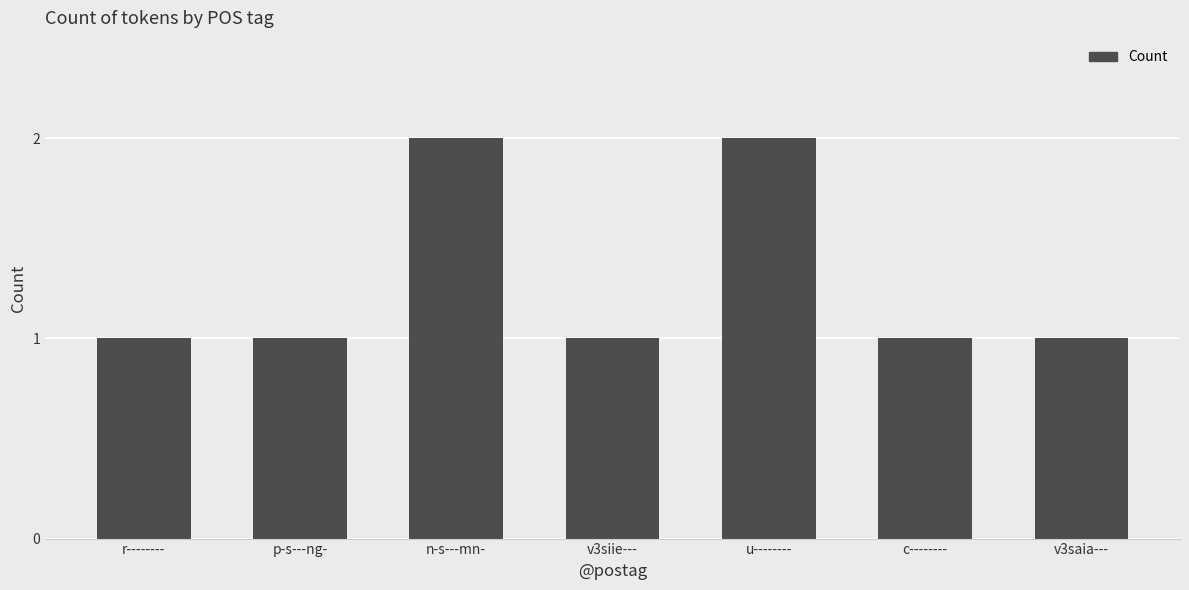

True or false: the data shows 1 at c--------.

True